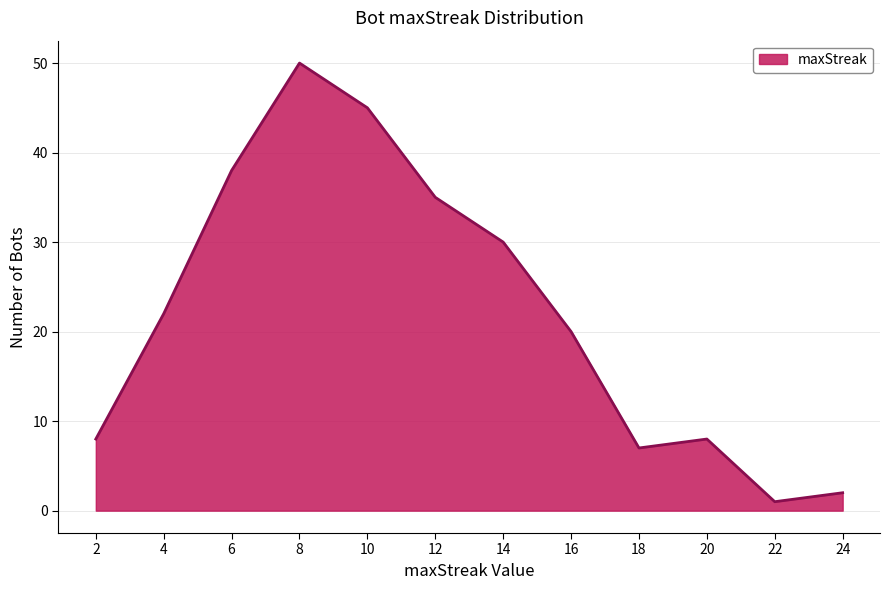

Which category has the highest value across all series?

8